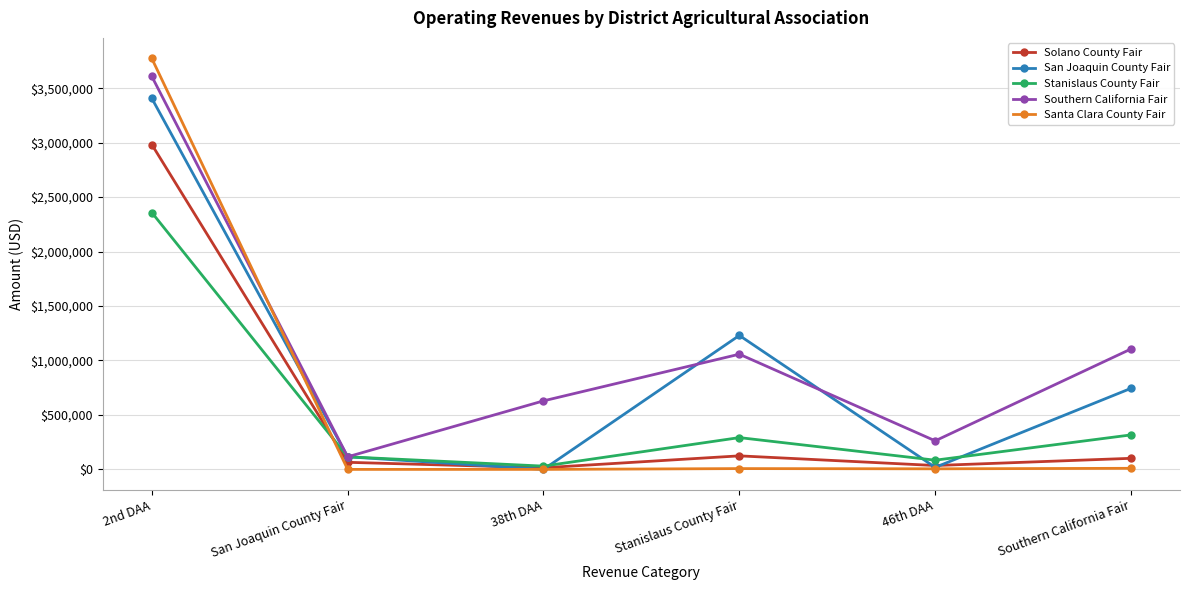

At which category is the sum across all series the highest?

2nd DAA